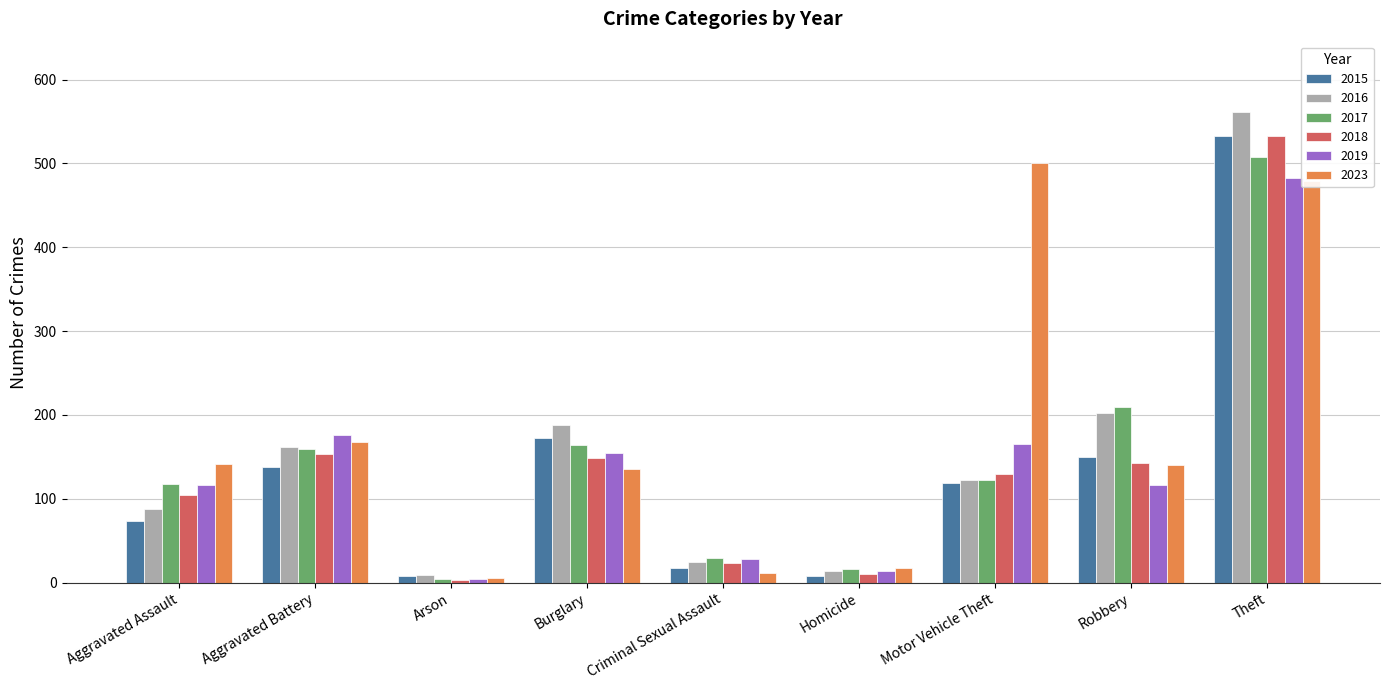

What is the value of the 2015 bar at the 5th from the left?

18